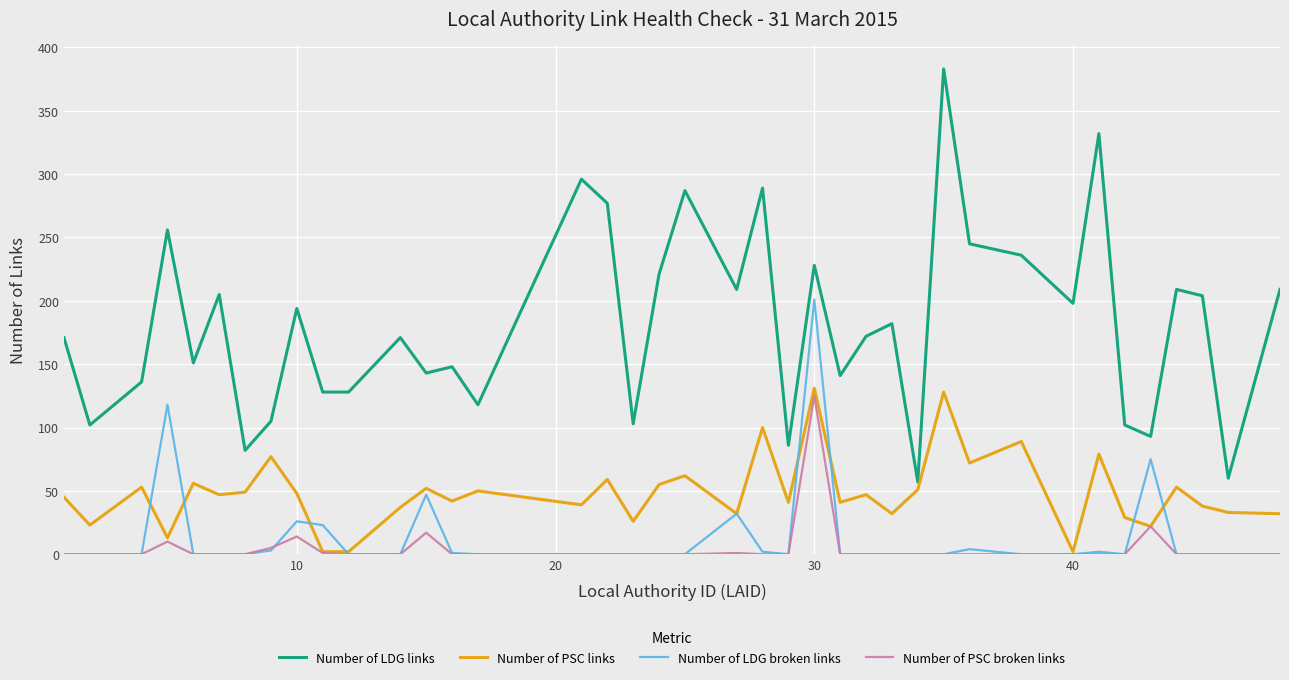

At how many categories does at least one series exceed 24?

39